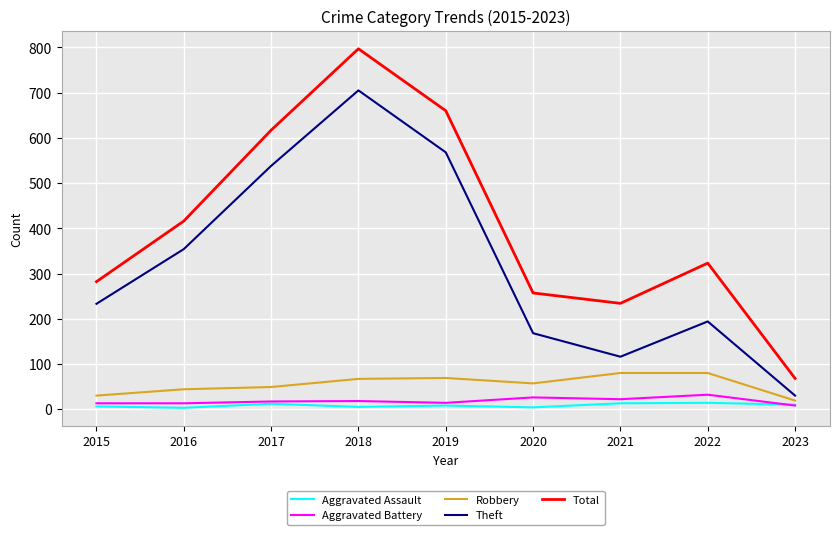

How many lines are shown in the chart?

5